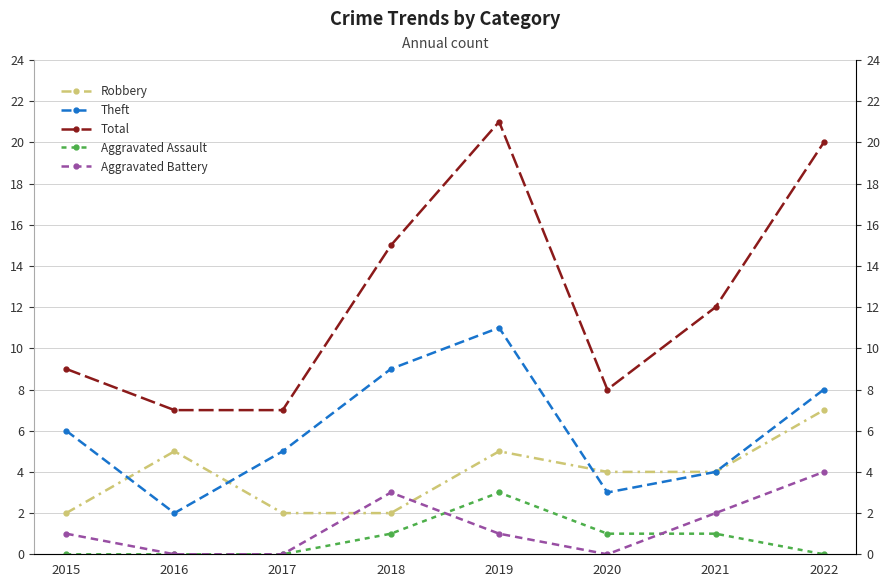

What are all the series names shown in the legend?

Robbery, Theft, Total, Aggravated Assault, Aggravated Battery